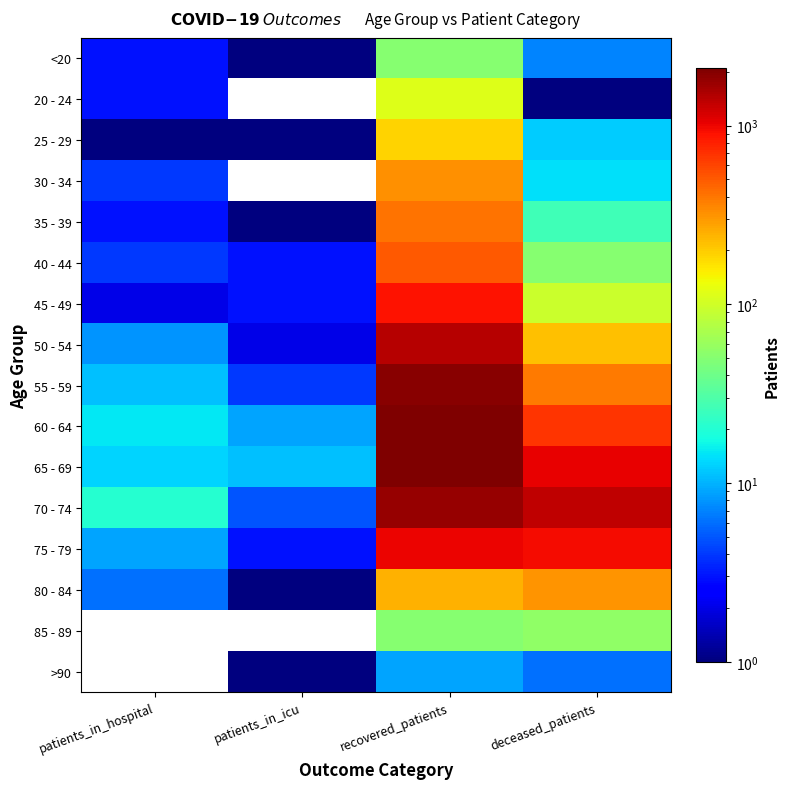

Which series has the largest range (max minus min)?

60 - 64